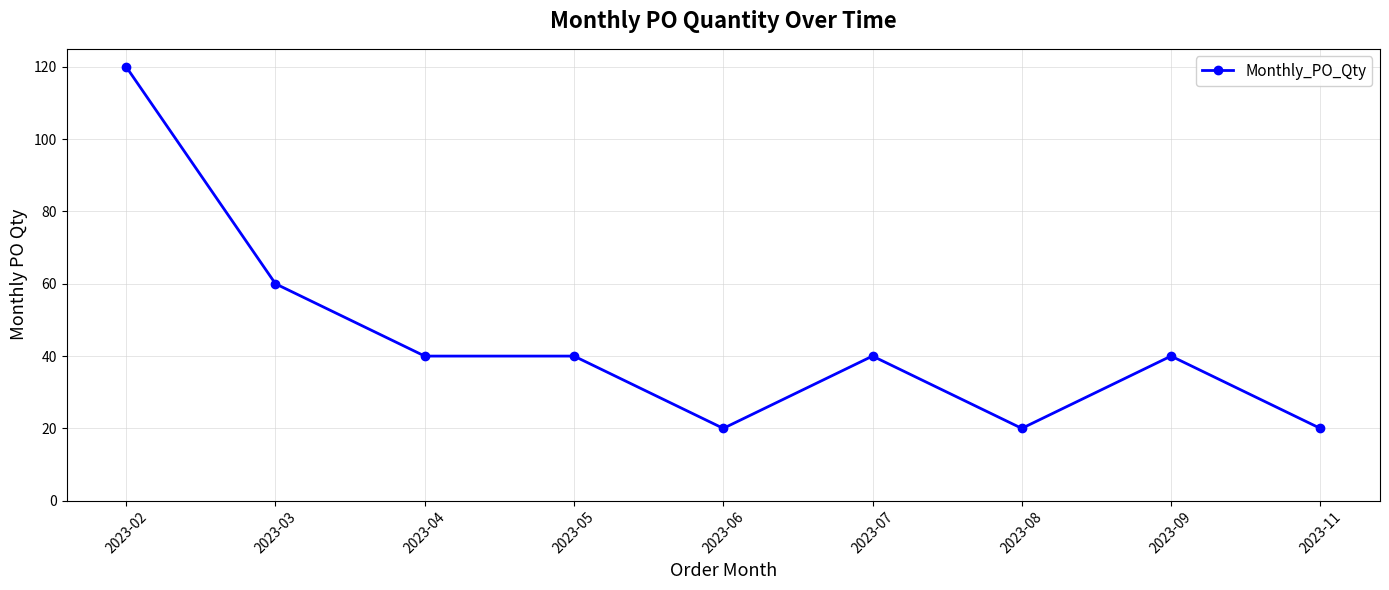

Which label corresponds to the largest value in the chart?

2023-02